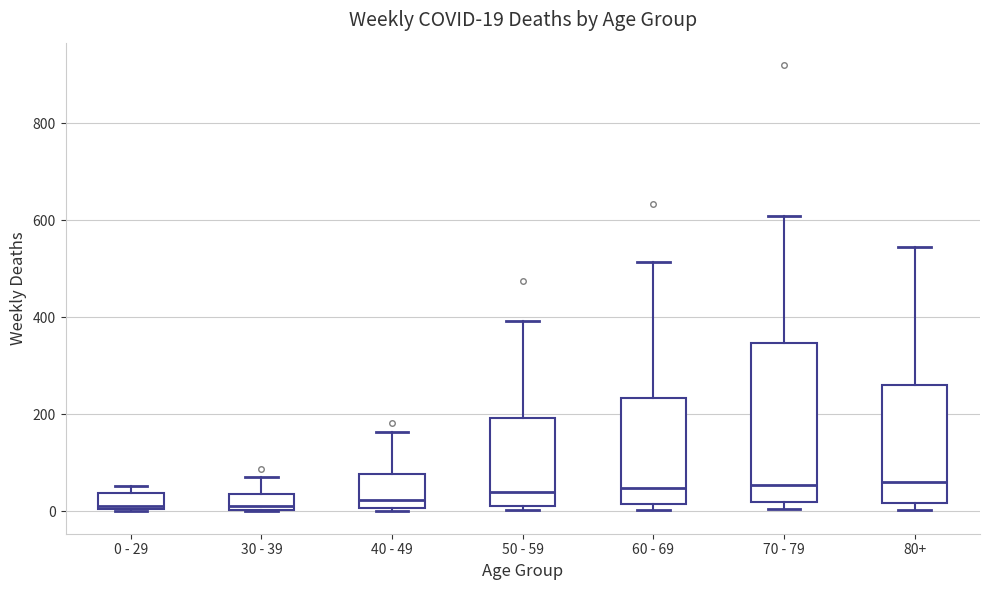

Which box is the tallest, from its lower edge to its upper edge?

70 - 79